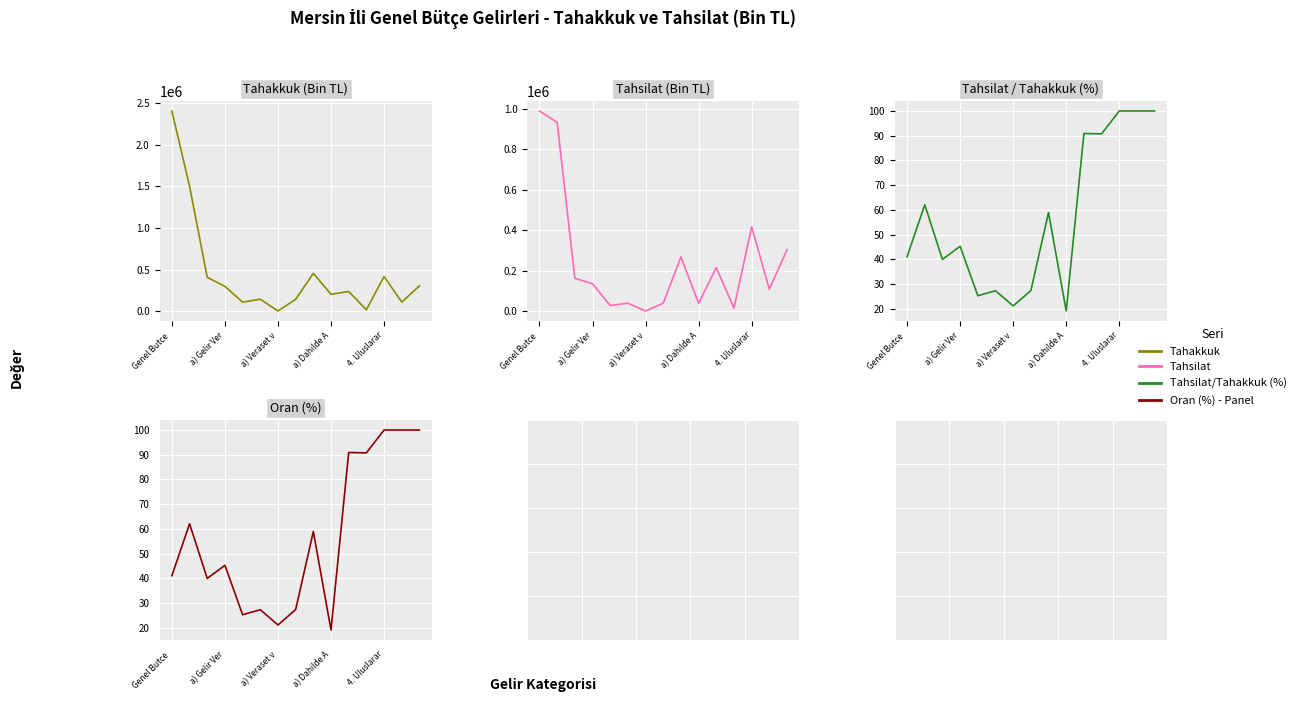

What is the smallest value displayed?

19.1